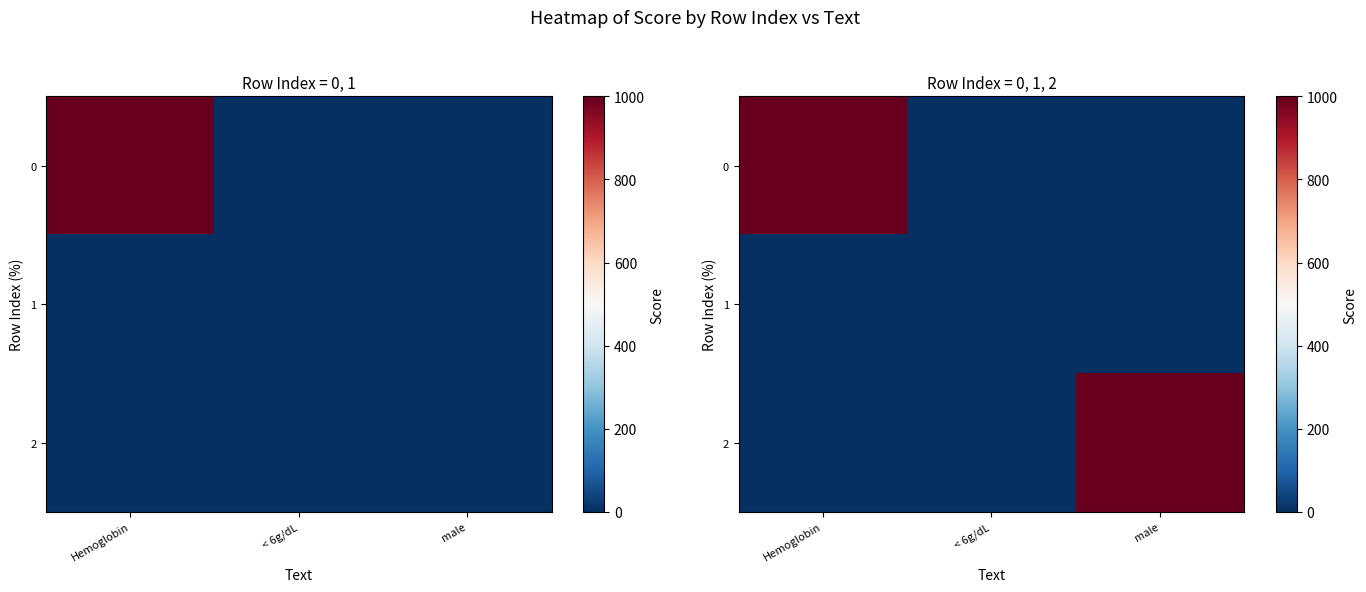

Which category has the highest value across all series?

Hemoglobin